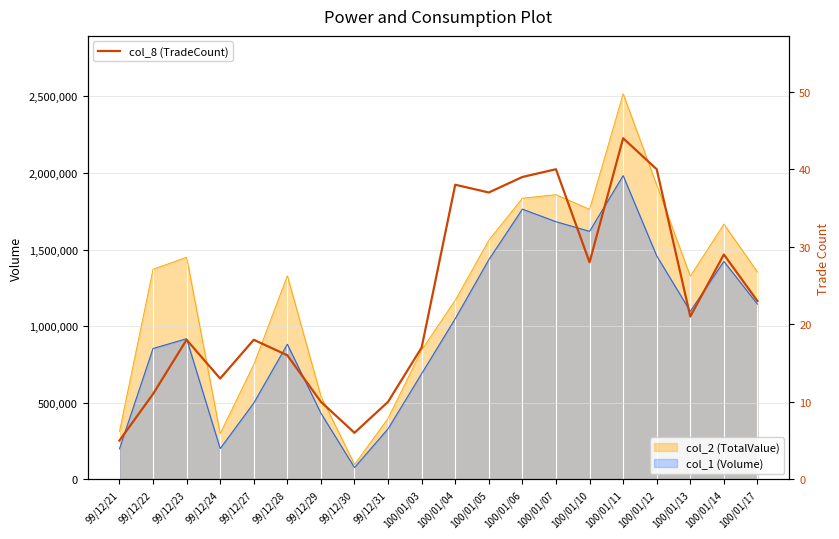

Rank the categories by value from highest to lowest.

100/01/11, 100/01/07, 100/01/12, 100/01/06, 100/01/04, 100/01/05, 100/01/14, 100/01/10, 100/01/17, 100/01/13, 99/12/23, 99/12/27, 100/01/03, 99/12/28, 99/12/24, 99/12/22, 99/12/29, 99/12/31, 99/12/30, 99/12/21